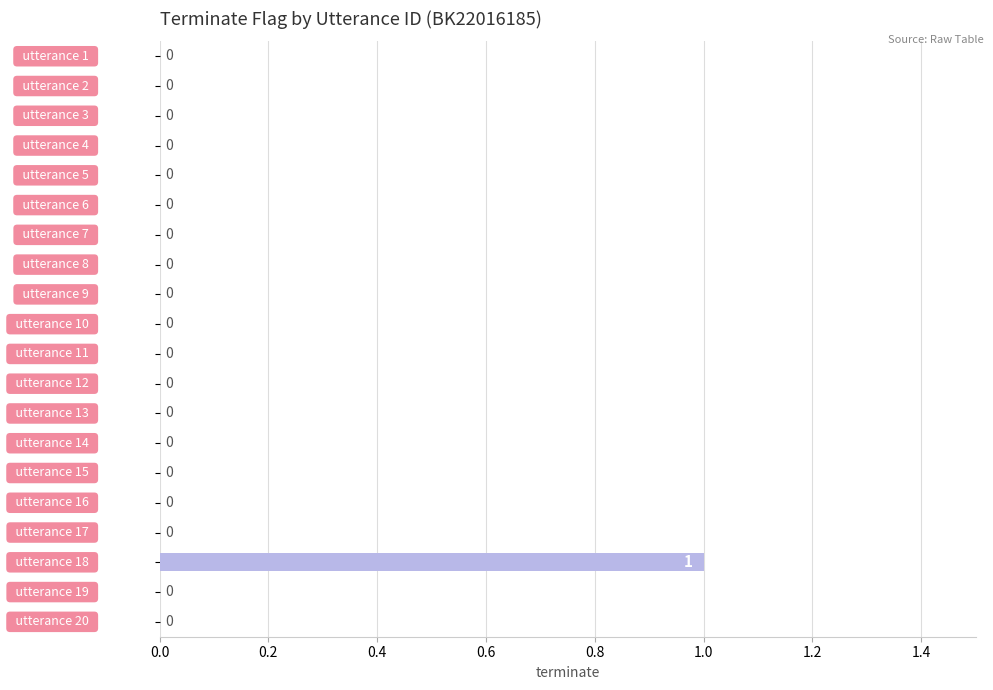

How many values are between 0 and 1?

20